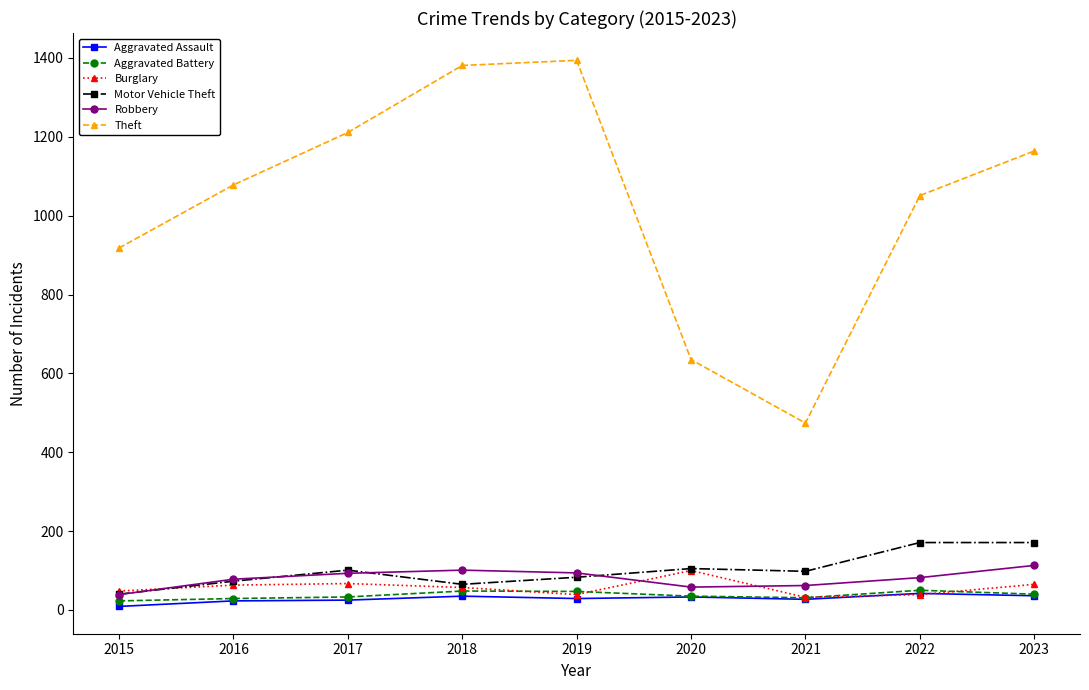

How many distinct data groups are displayed?

6